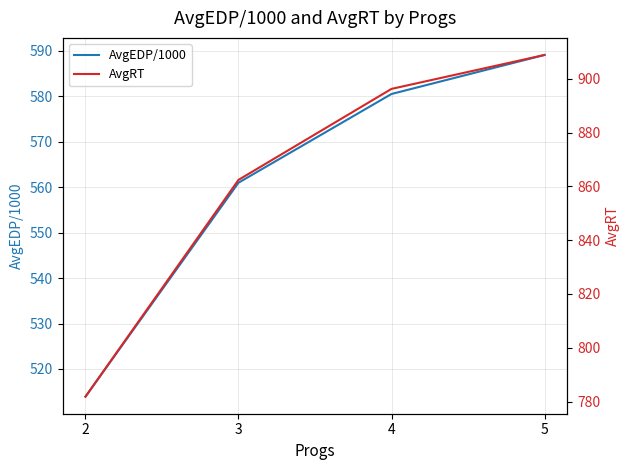

What is the difference between the AvgRT values at 5 and 2?

127.1